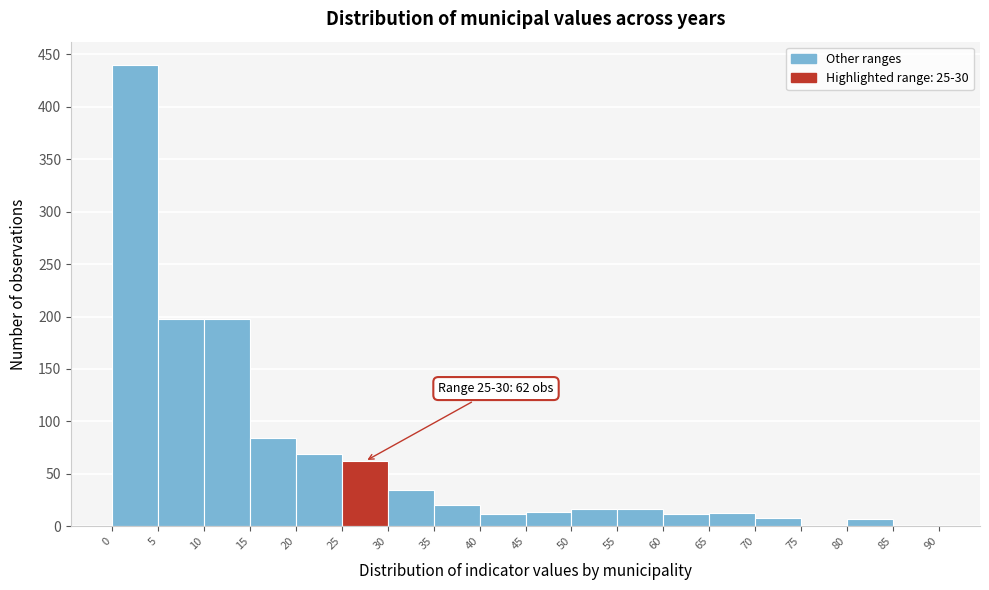

Which range on the x-axis has the tallest bar?

0 to 5